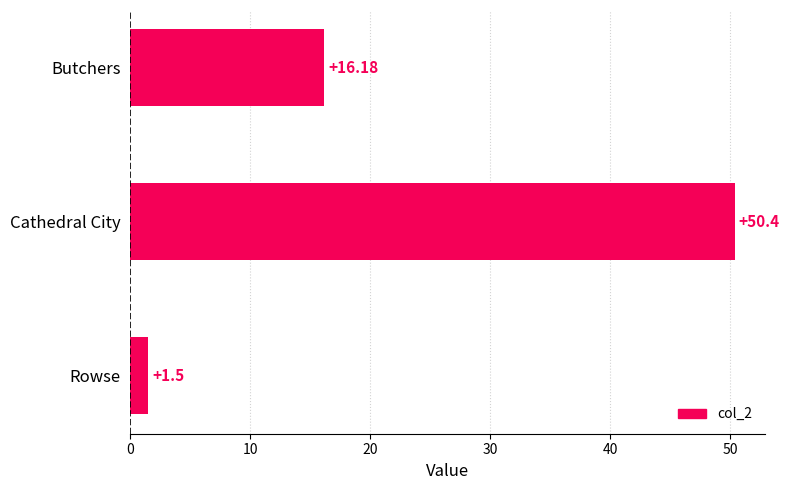

What is the label of the 3rd bar from the top?

Rowse